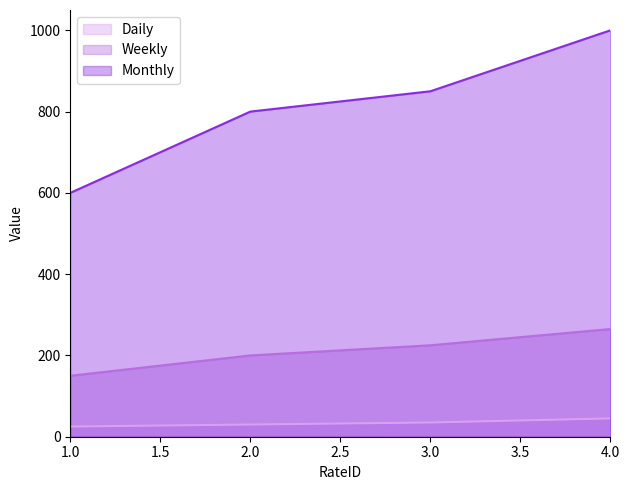

At which label does Weekly first exceed 225?

4